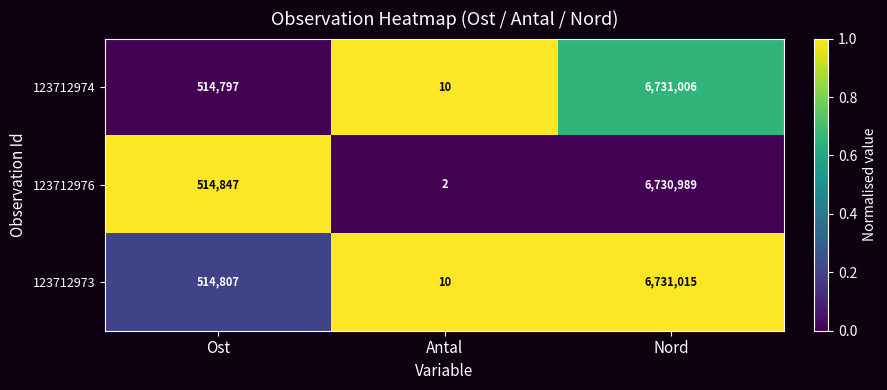

Which series changed the most between Ost and Nord?

123712974